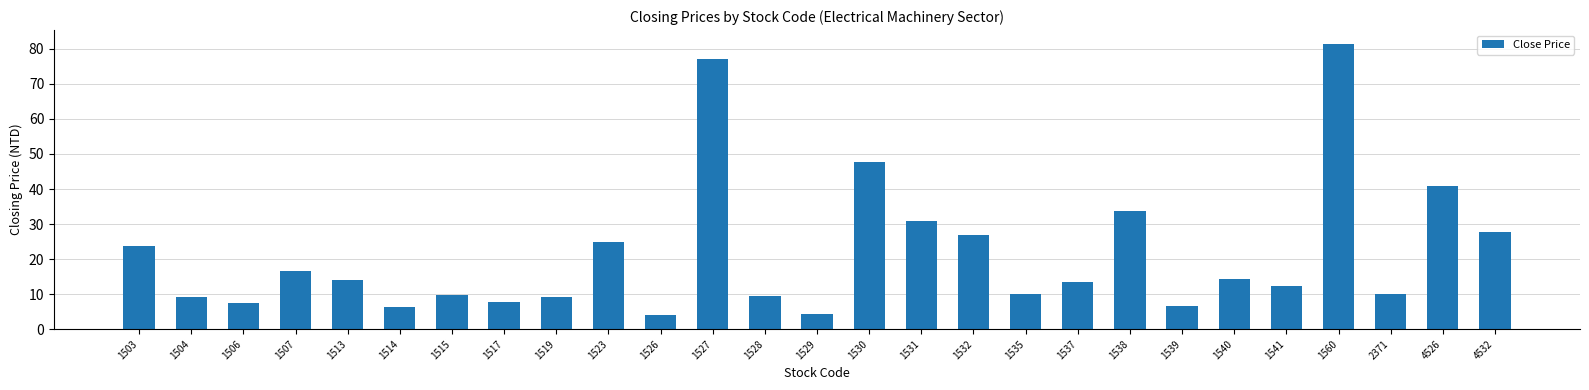

What is the minimum value shown in the chart?

4.1